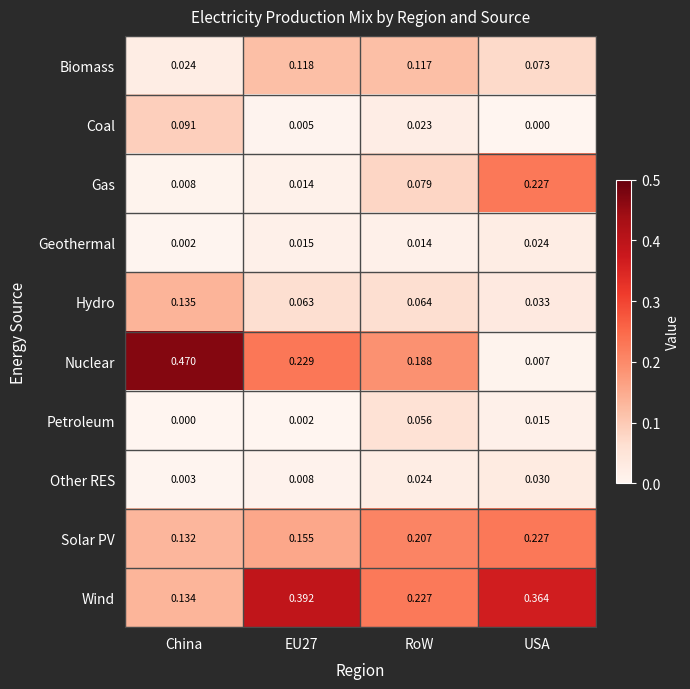

Which series has the largest total across all categories?

Wind